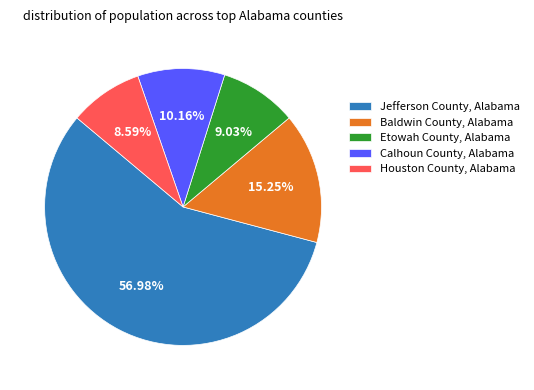

Is it true that Houston County, Alabama is 21% of the pie?

False